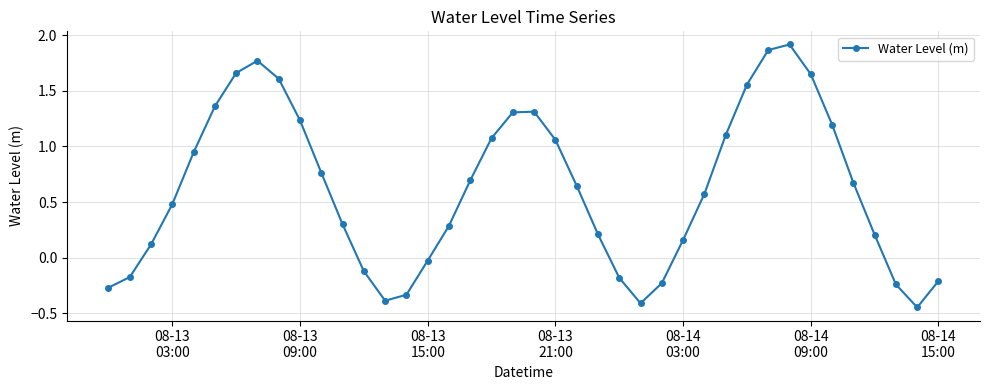

How many points are higher than both their immediate neighbors (excluding endpoints)?

3